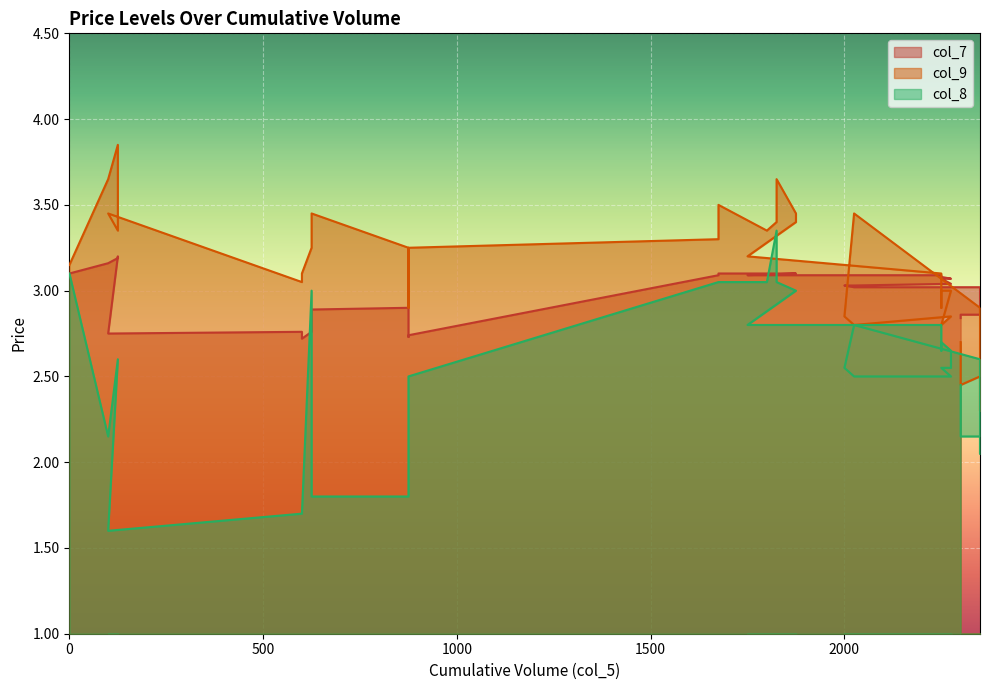

What is the approximate value of col_7 at 1875?

3.1